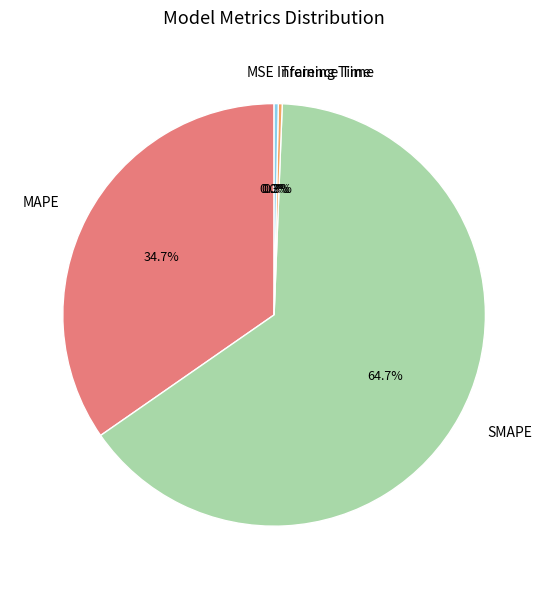

Does any single category account for the majority?

Yes